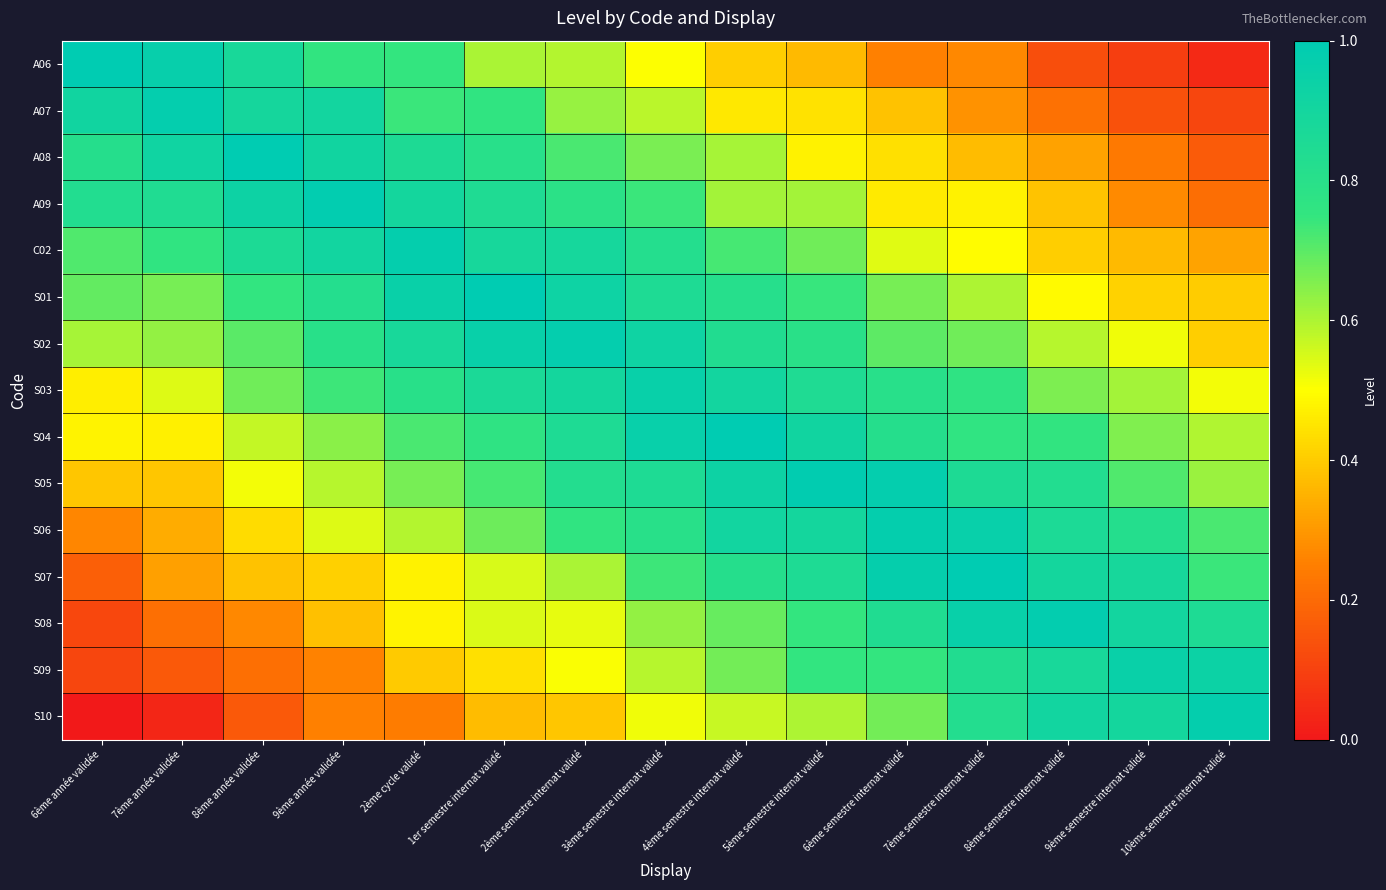

What is the spread (max minus min) of values at 4ème semestre internat validé?

0.6